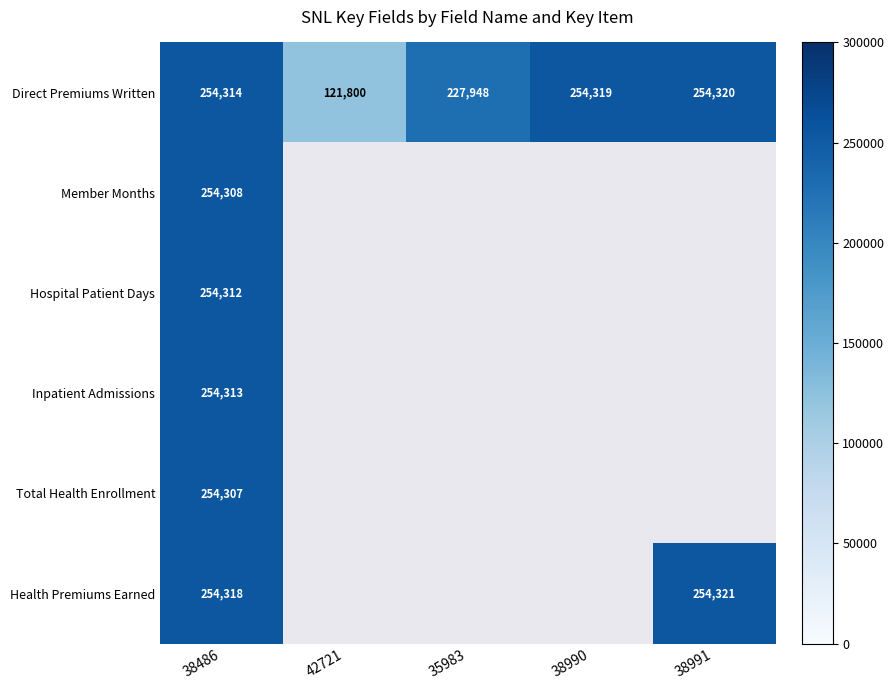

At which category is the sum across all series the highest?

38486